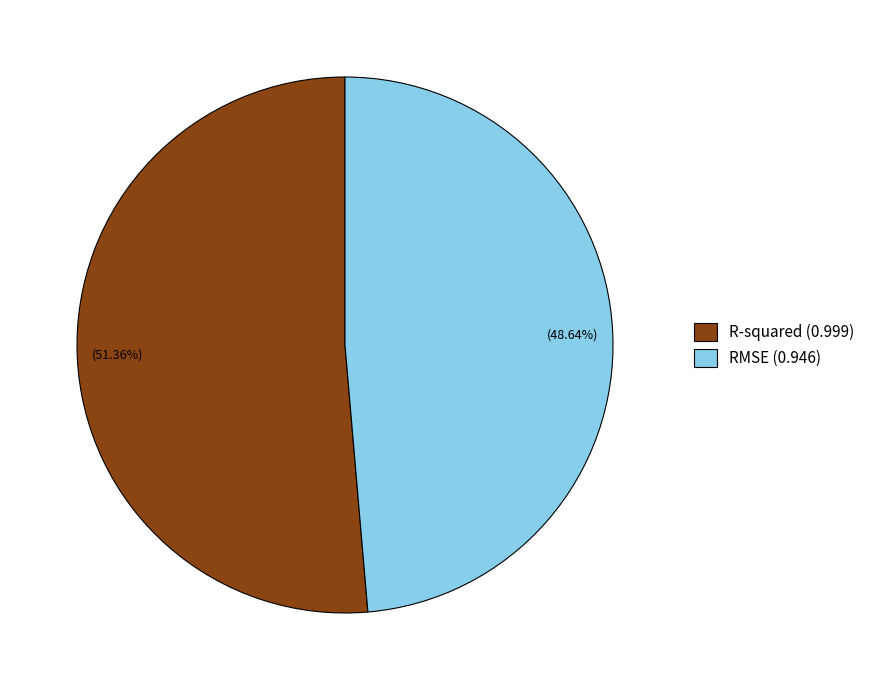

Which has a higher value, R-squared (0.999) or RMSE (0.946)?

R-squared (0.999)